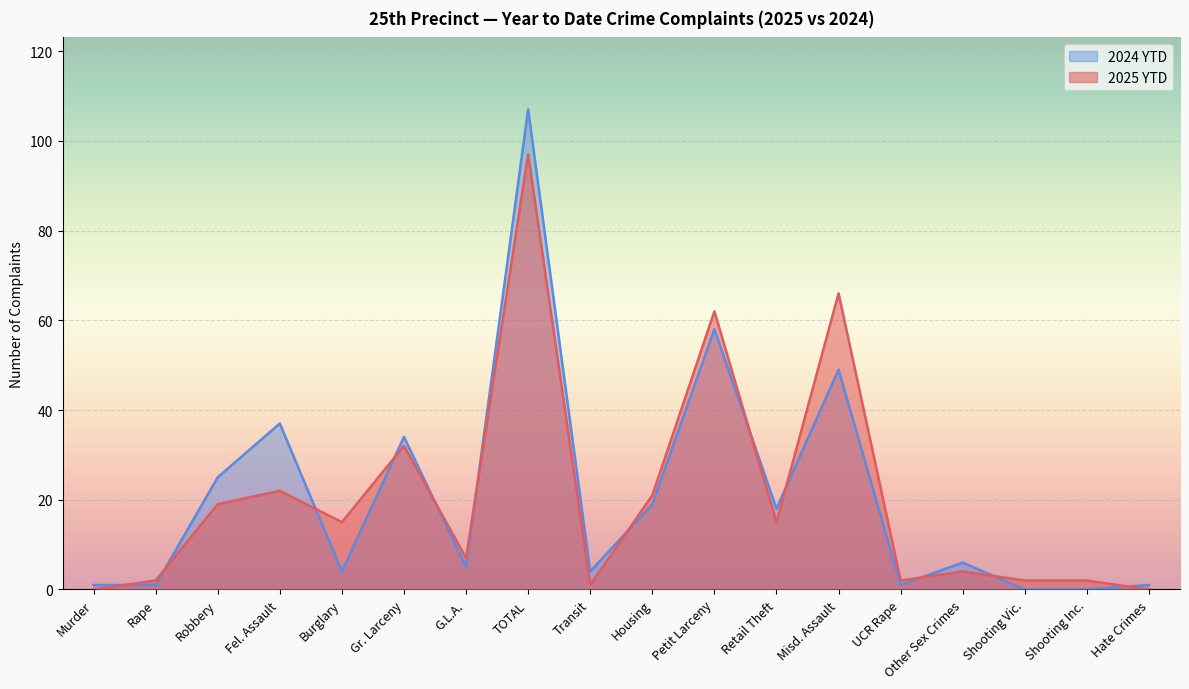

What is the difference between the second highest and minimum values in the 2025 YTD series?

66